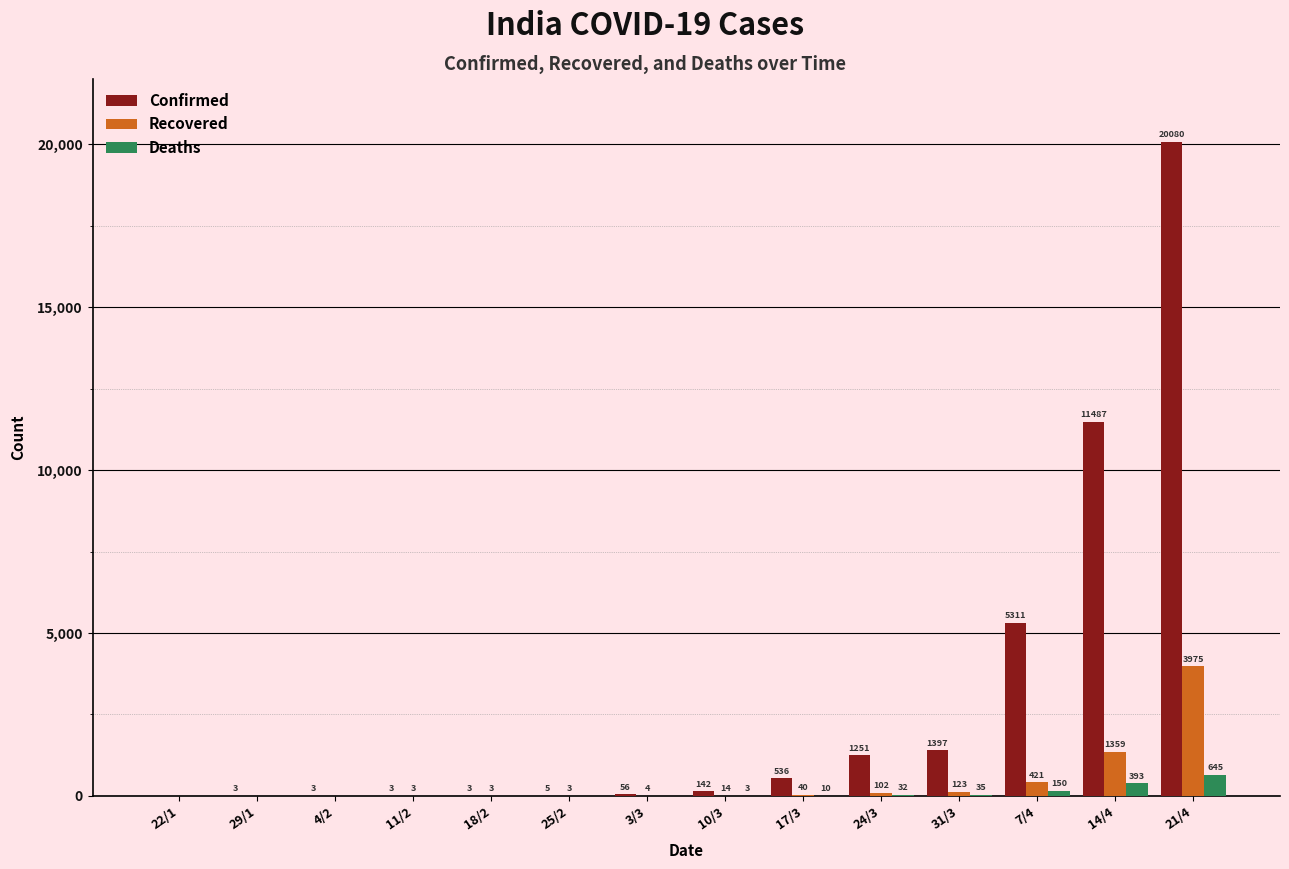

Does the chart contain stacked bars?

No